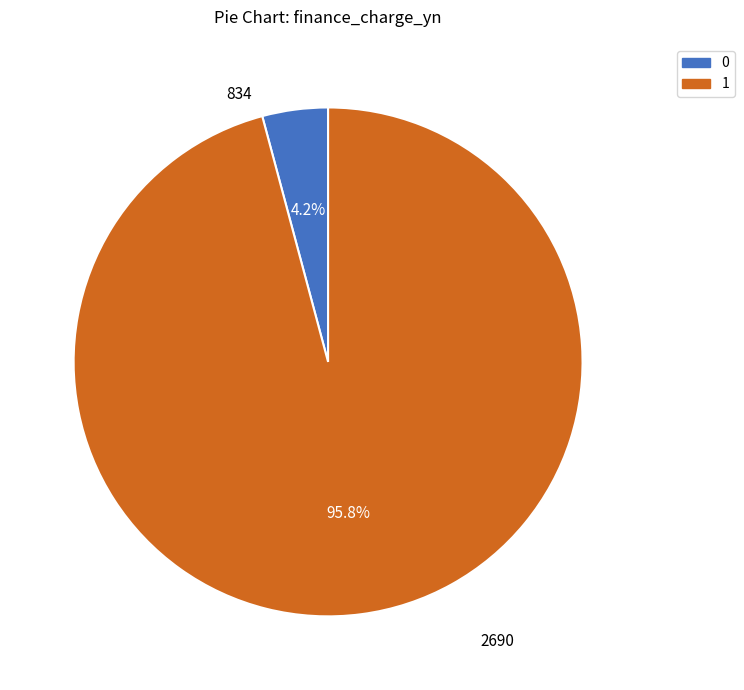

Rank the categories by value from lowest to highest.

834, 2690